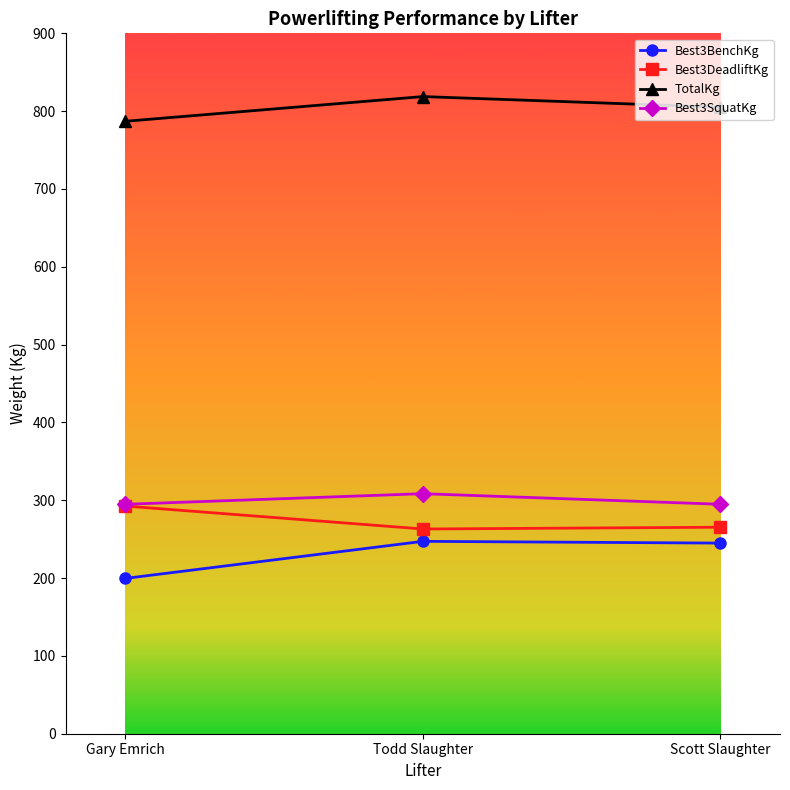

What are all the series names shown in the legend?

Best3BenchKg, Best3DeadliftKg, TotalKg, Best3SquatKg